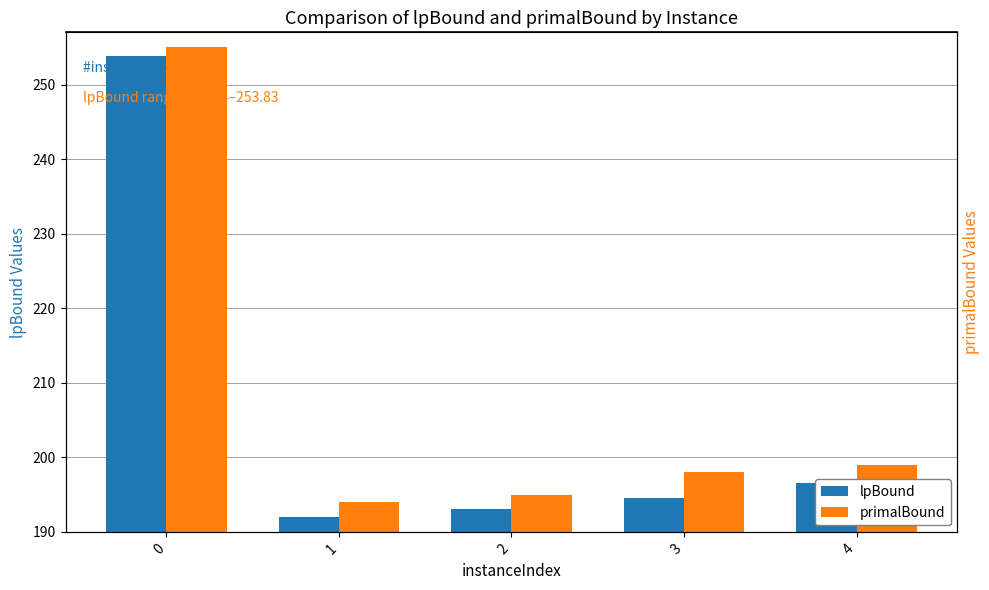

Reading left to right, list all the values displayed in this chart.

lpBound: 0=253.8	1=191.9	2=193.1	3=194.6	4=196.6
primalBound: 0=255.0	1=194.0	2=195.0	3=198.0	4=199.0